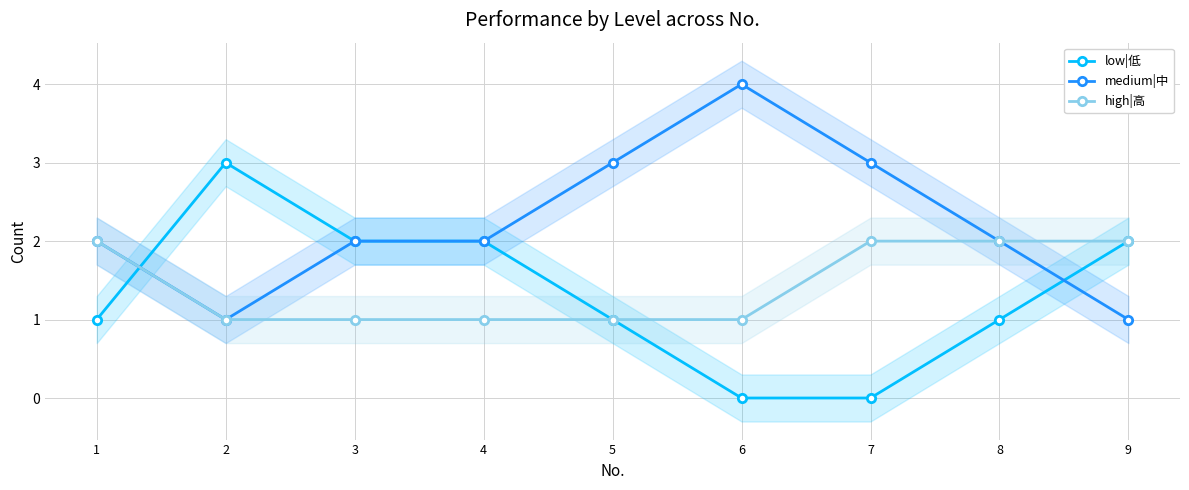

At 9, list the series in order from largest to smallest.

low|低, high|高, medium|中